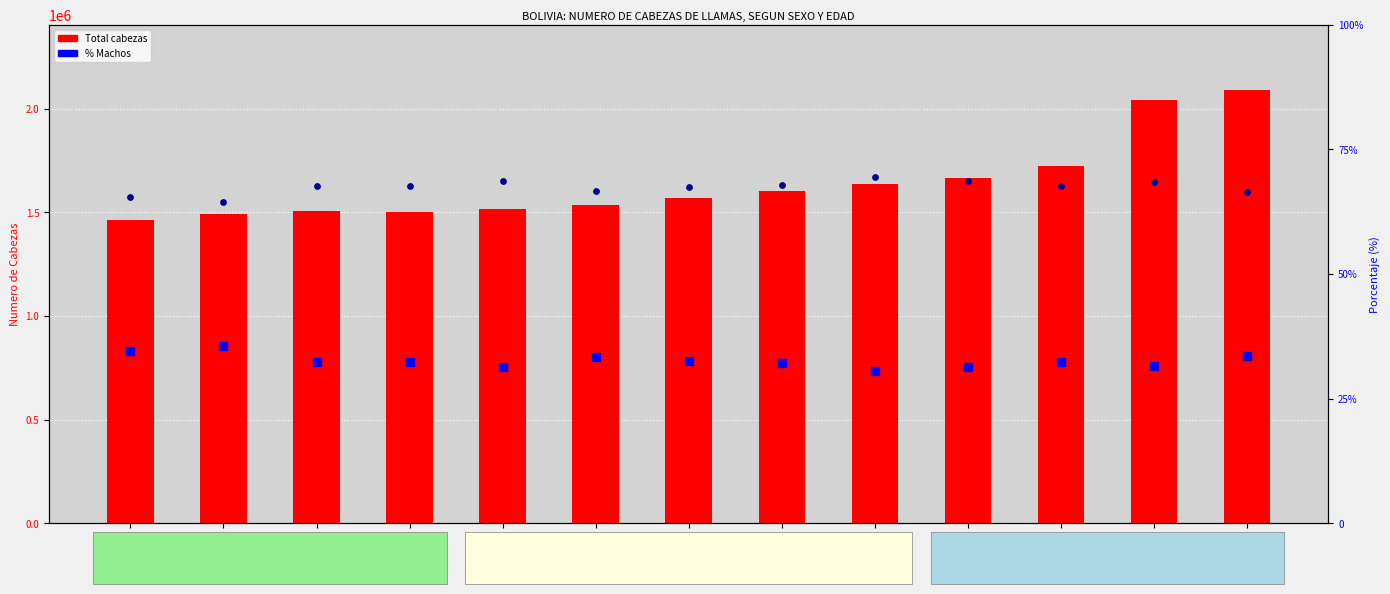

At how many categories does at least one series exceed 275600?

13